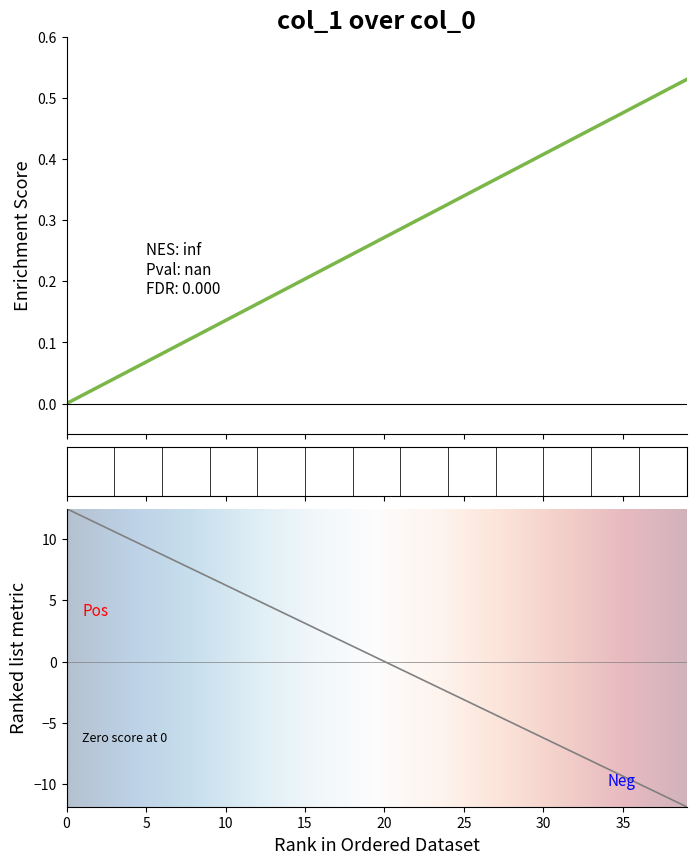

Is it true that the value at 13 is 0.2?

True